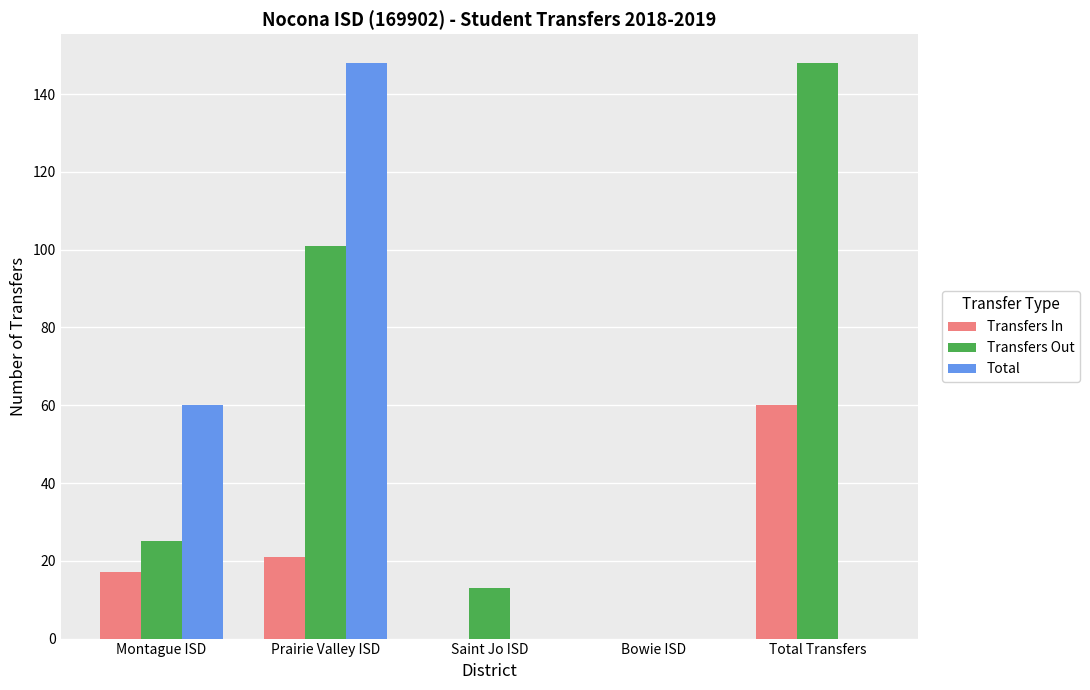

At which category is the sum across all series the highest?

Prairie Valley ISD